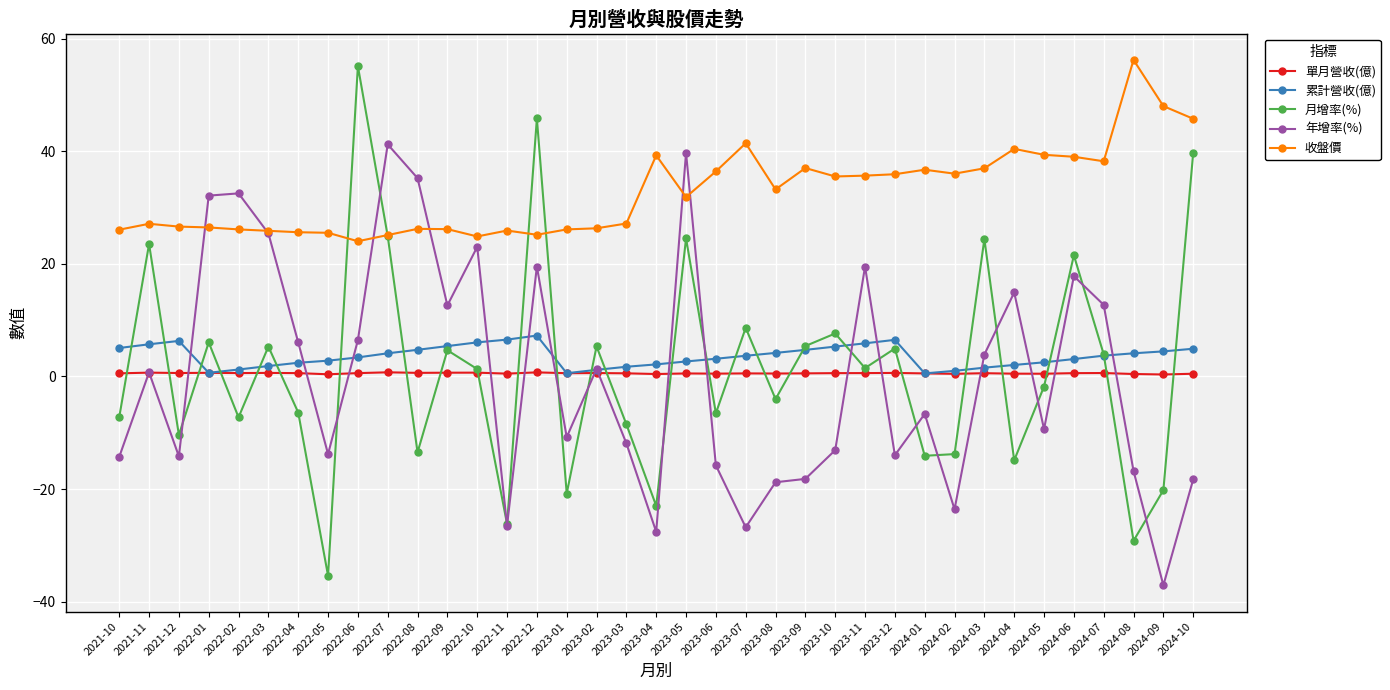

What is the label of the 17th point from the left?

2023-02